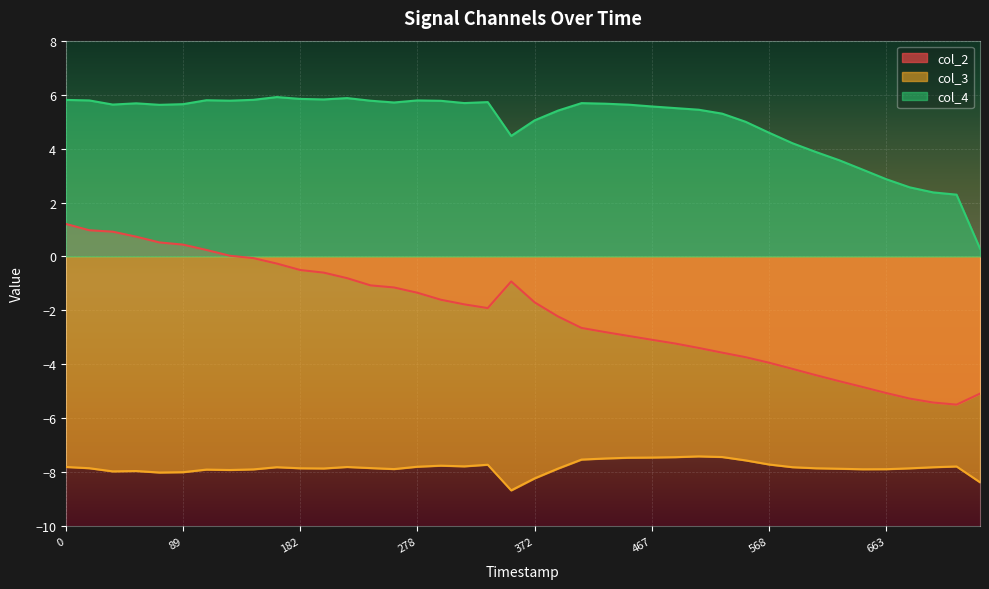

What is the difference between the second highest and second lowest values in the col_4 series?

3.6